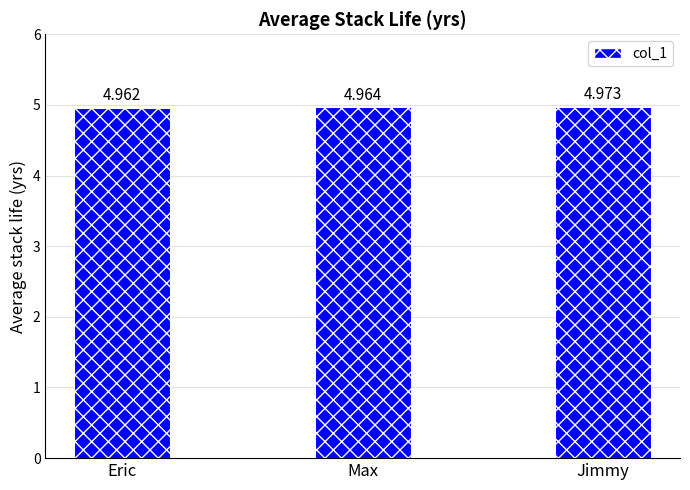

What is the label of the 1st bar from the left?

Eric